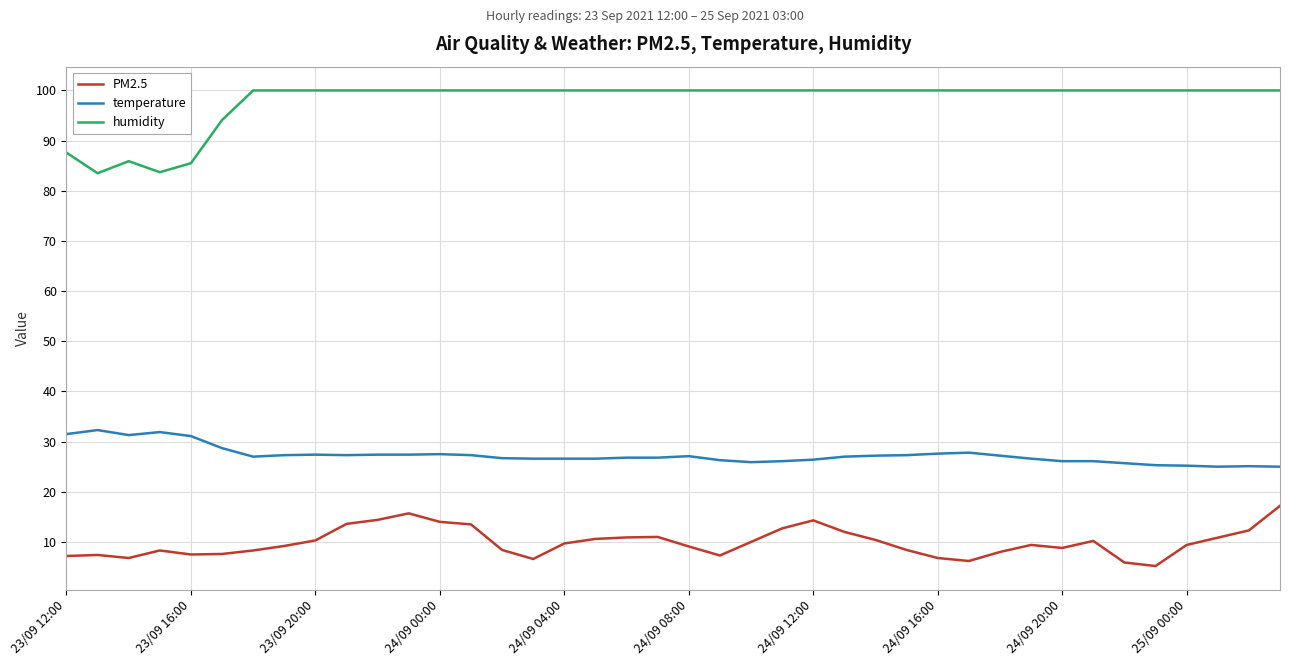

What is the minimum value shown in the chart?

5.2